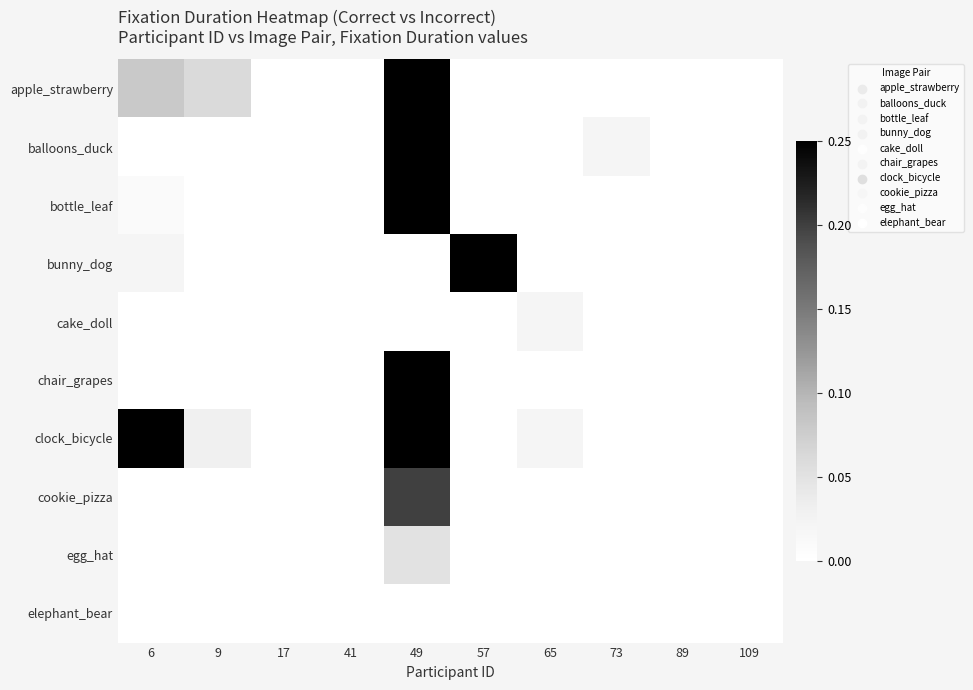

Reading left to right, extract all data points from this chart.

apple_strawberry: 6=0.1	9=0.1	17=0.0	41=0.0	49=0.2	57=0.0	65=0.0	73=0.0	89=0.0	109=0.0
balloons_duck: 6=0.0	9=0.0	17=0.0	41=0.0	49=0.2	57=0.0	65=0.0	73=0.0	89=0.0	109=0.0
bottle_leaf: 6=0.0	9=0.0	17=0.0	41=0.0	49=0.2	57=0.0	65=0.0	73=0.0	89=0.0	109=0.0
bunny_dog: 6=0.0	9=0.0	17=0.0	41=0.0	49=0.0	57=0.2	65=0.0	73=0.0	89=0.0	109=0.0
cake_doll: 6=0.0	9=0.0	17=0.0	41=0.0	49=0.0	57=0.0	65=0.0	73=0.0	89=0.0	109=0.0
chair_grapes: 6=0.0	9=0.0	17=0.0	41=0.0	49=0.2	57=0.0	65=0.0	73=0.0	89=0.0	109=0.0
clock_bicycle: 6=0.2	9=0.0	17=0.0	41=0.0	49=0.2	57=0.0	65=0.0	73=0.0	89=0.0	109=0.0
cookie_pizza: 6=0.0	9=0.0	17=0.0	41=0.0	49=0.2	57=0.0	65=0.0	73=0.0	89=0.0	109=0.0
egg_hat: 6=0.0	9=0.0	17=0.0	41=0.0	49=0.1	57=0.0	65=0.0	73=0.0	89=0.0	109=0.0
elephant_bear: 6=0.0	9=0.0	17=0.0	41=0.0	49=0.0	57=0.0	65=0.0	73=0.0	89=0.0	109=0.0